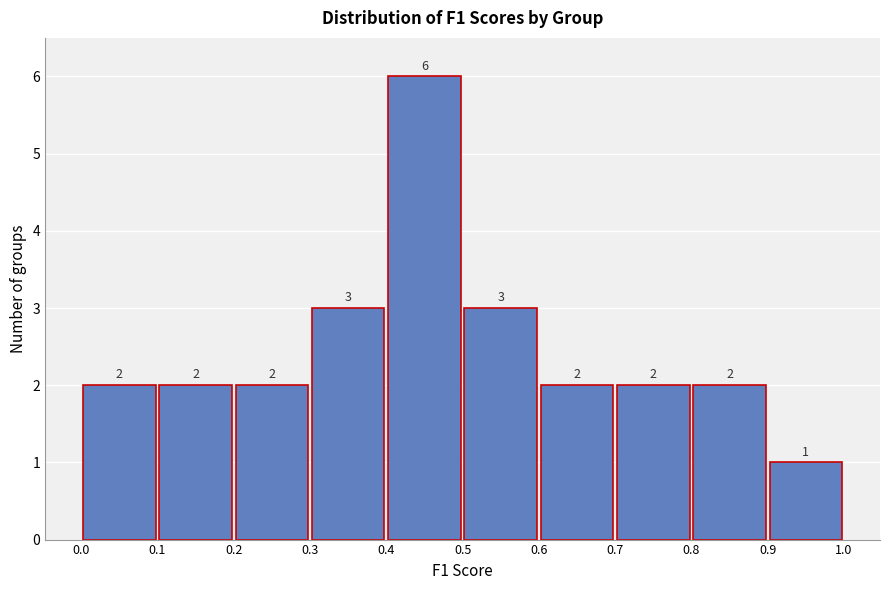

Which range on the x-axis has the tallest bar?

0.4 to 0.5